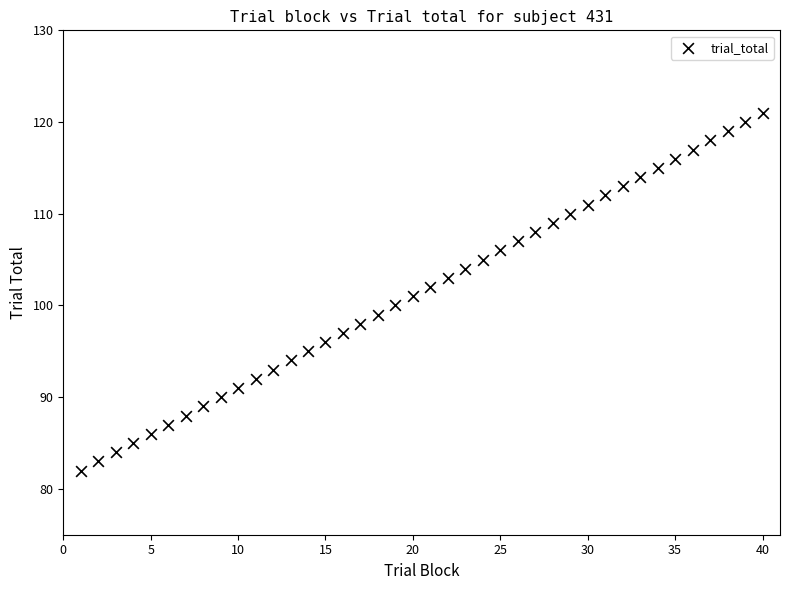

What is the range of X values (max minus min)?

39